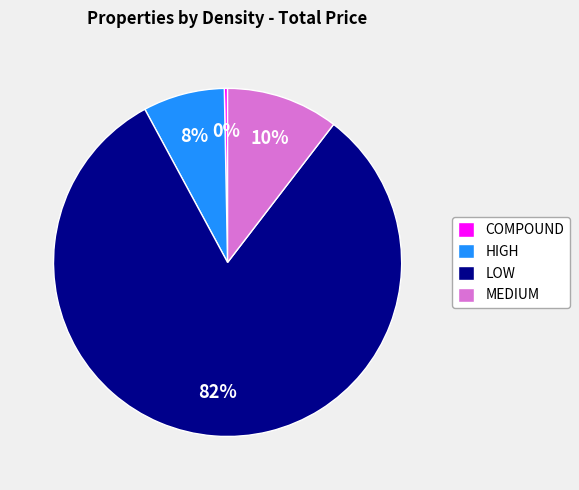

Which has a higher value, COMPOUND or MEDIUM?

MEDIUM